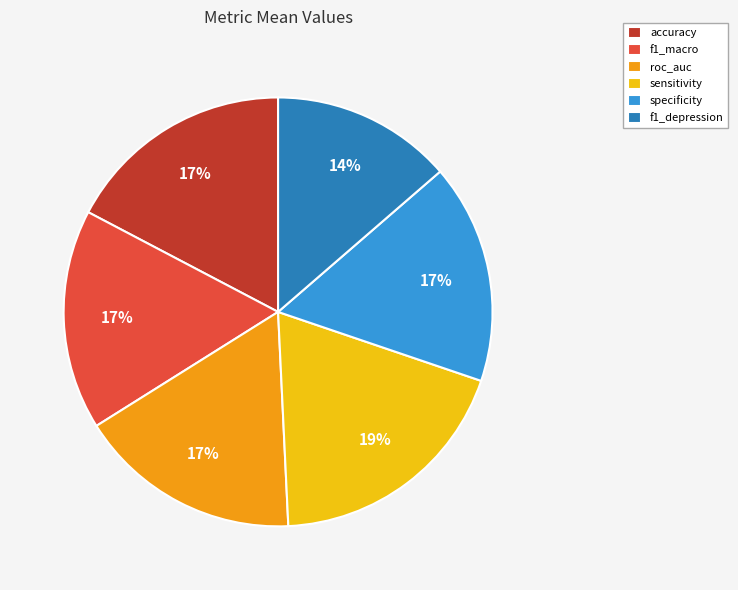

Does any single category account for the majority?

No